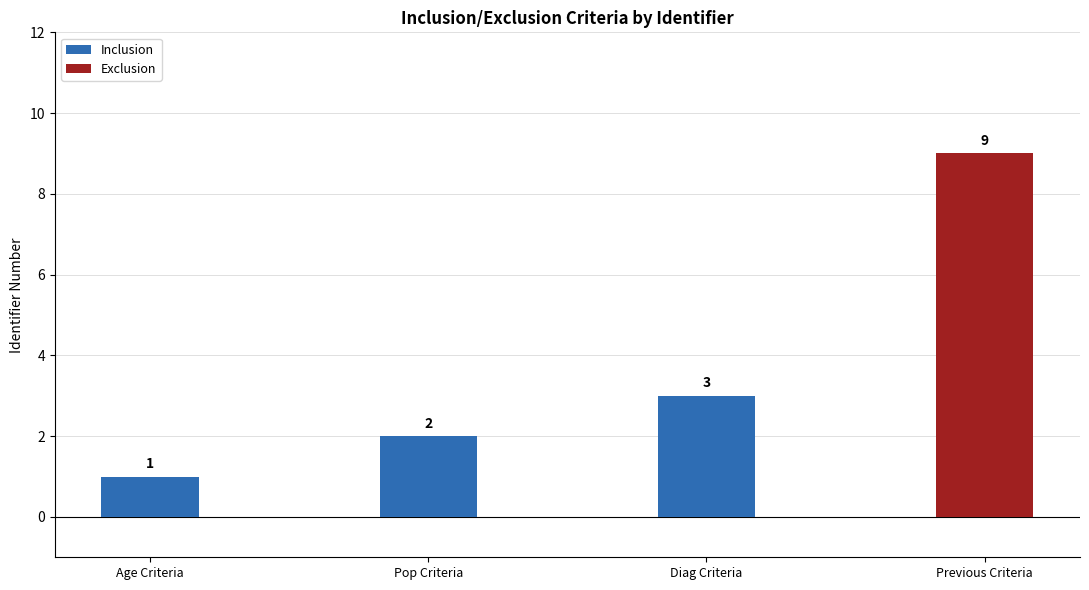

Which label corresponds to the largest value in the chart?

Diag Criteria